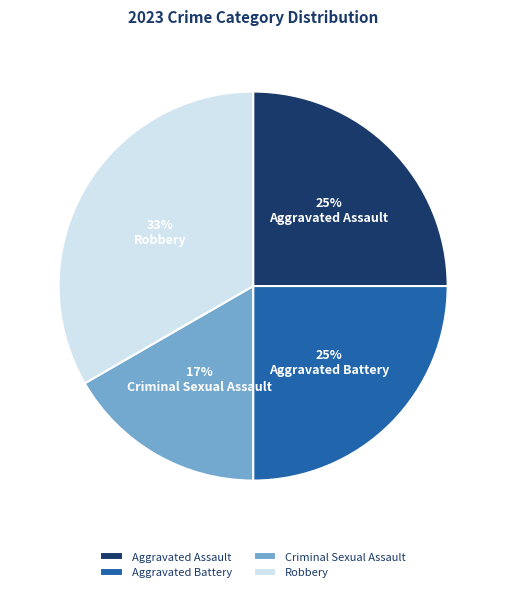

Is there any slice that represents more than half of the pie?

No